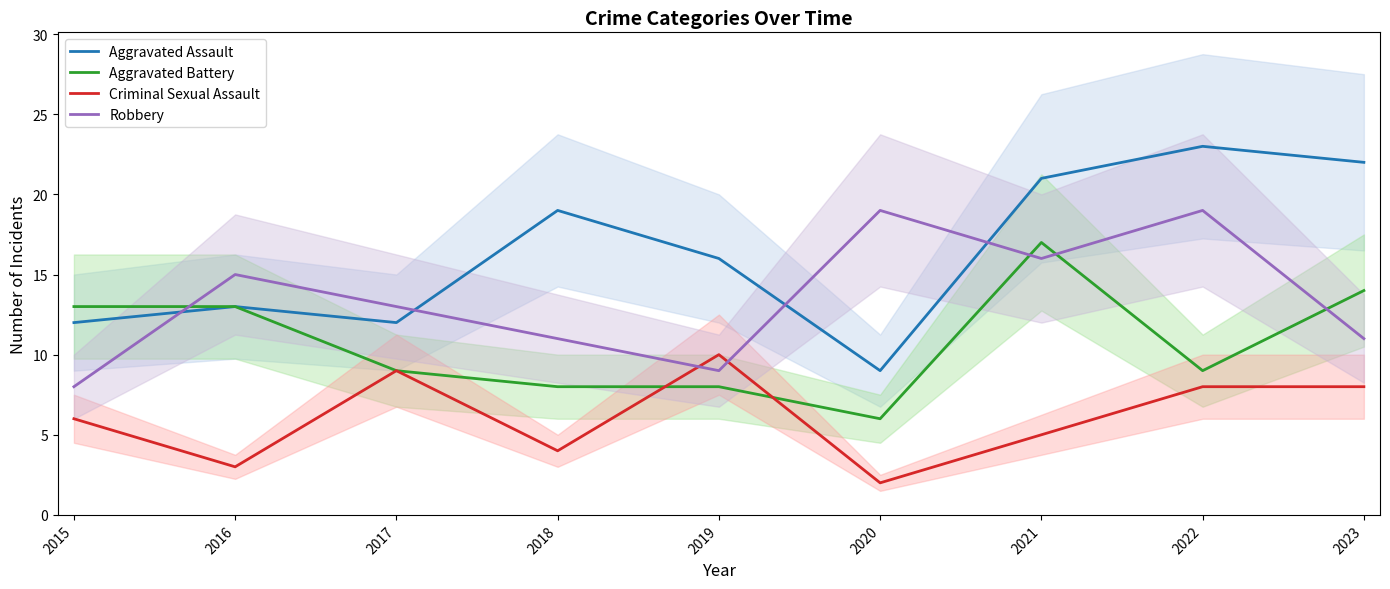

What is the total value across all series at 2023?

55